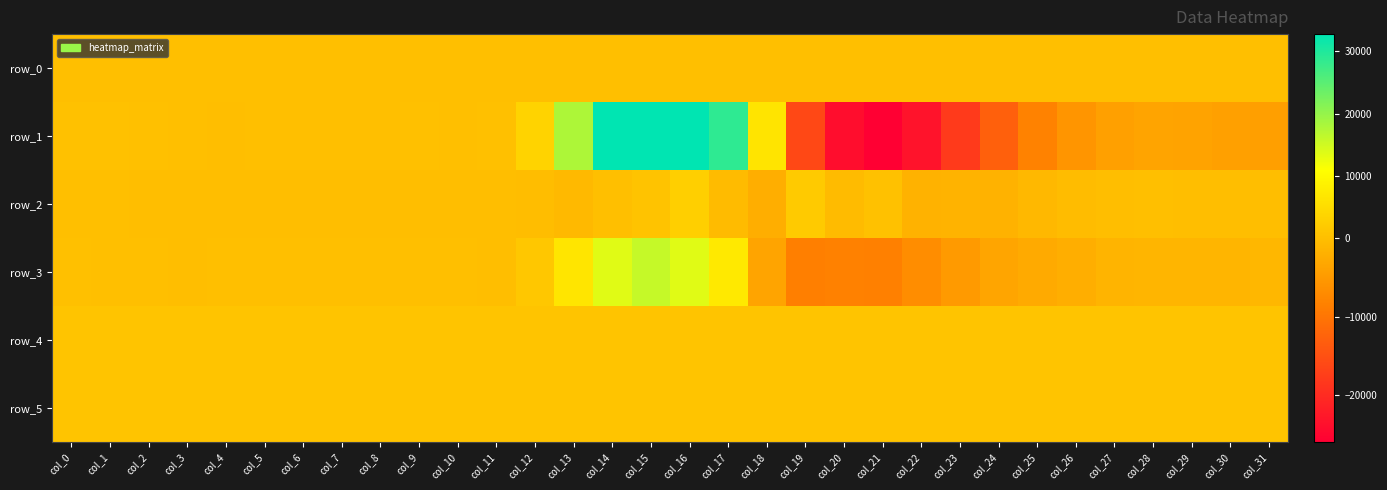

Which has a higher value, col_6 or col_25?

col_25